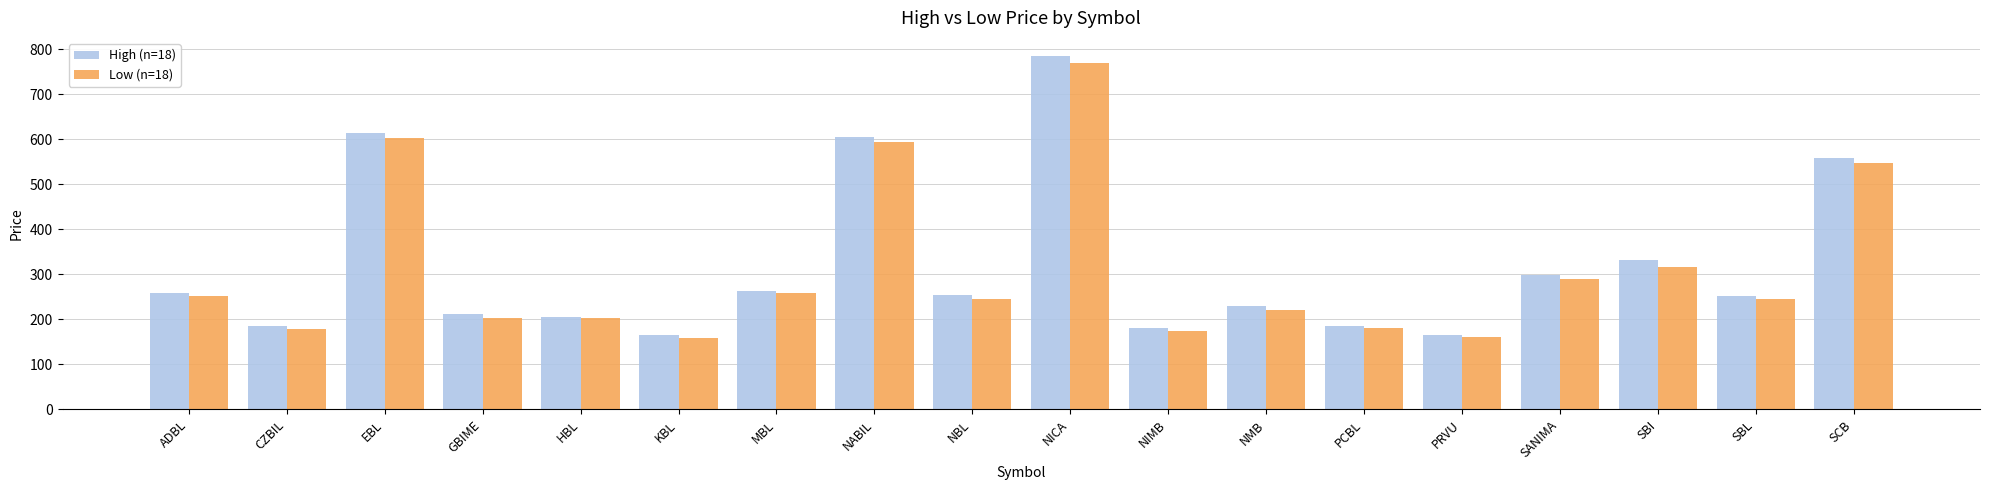

How many bars are there in total?

36